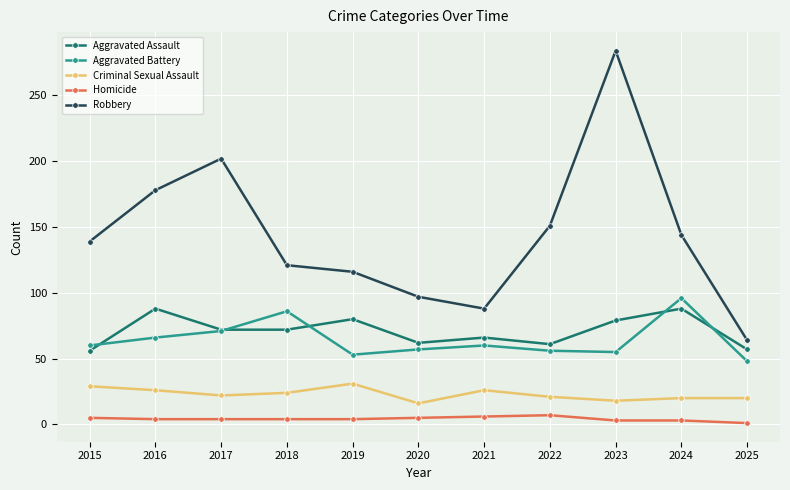

What is the lowest value of the Homicide series?

1